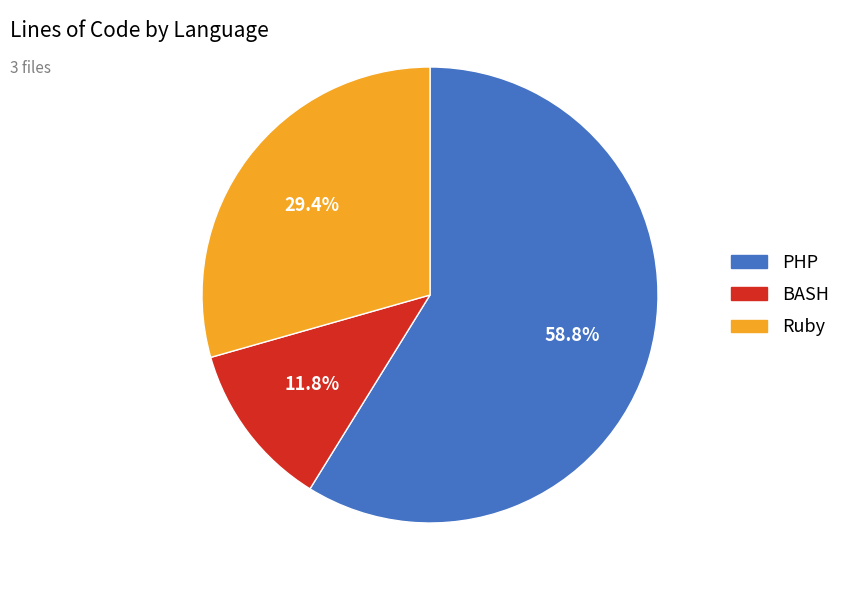

True or false: PHP accounts for 59% of the total.

True